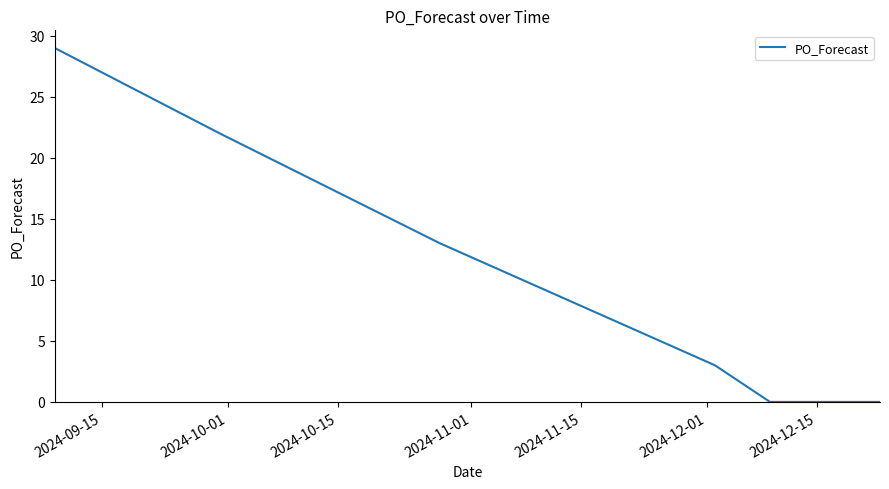

Does the chart display data point markers on the line(s)?

No